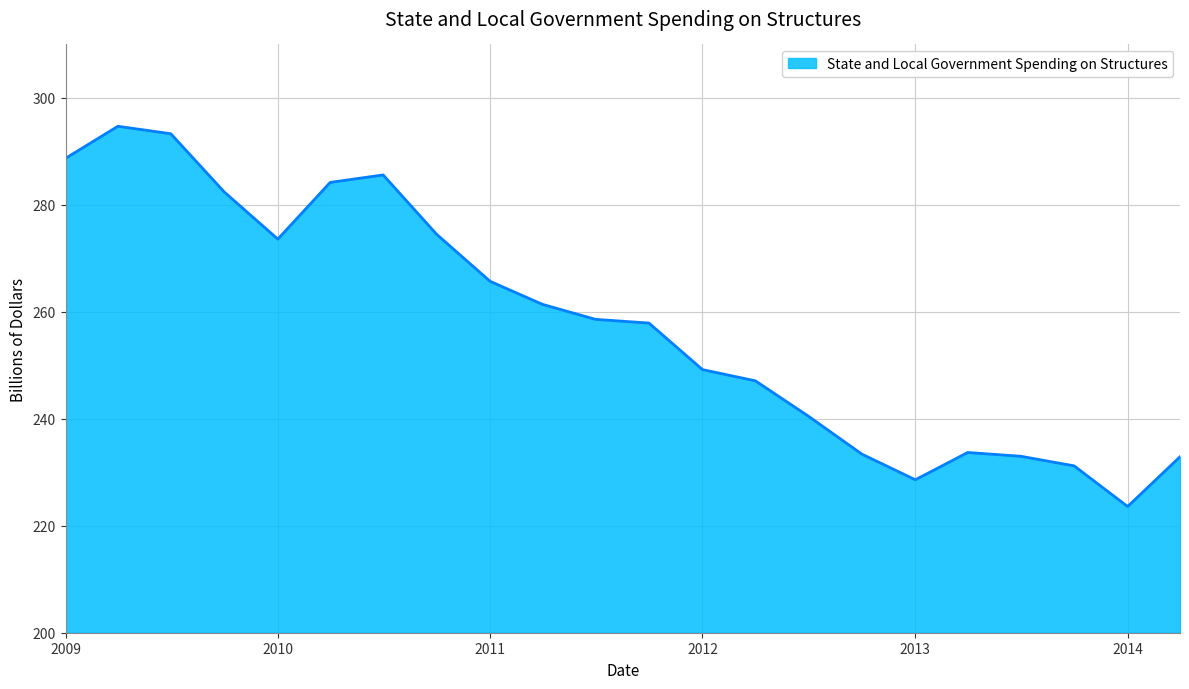

What is the difference between the maximum and minimum values?

71.1